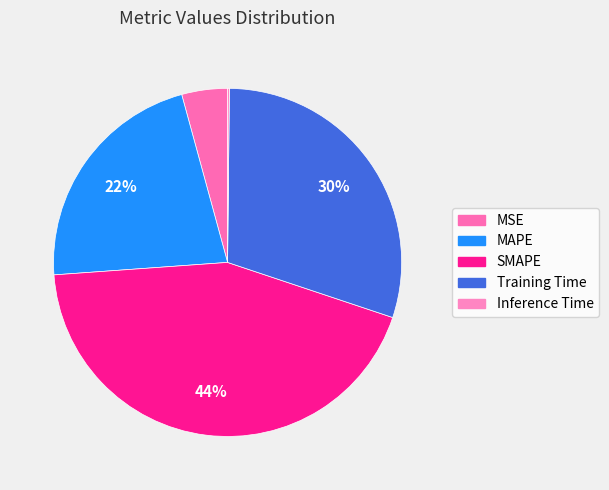

Count the number of slices in the pie.

5